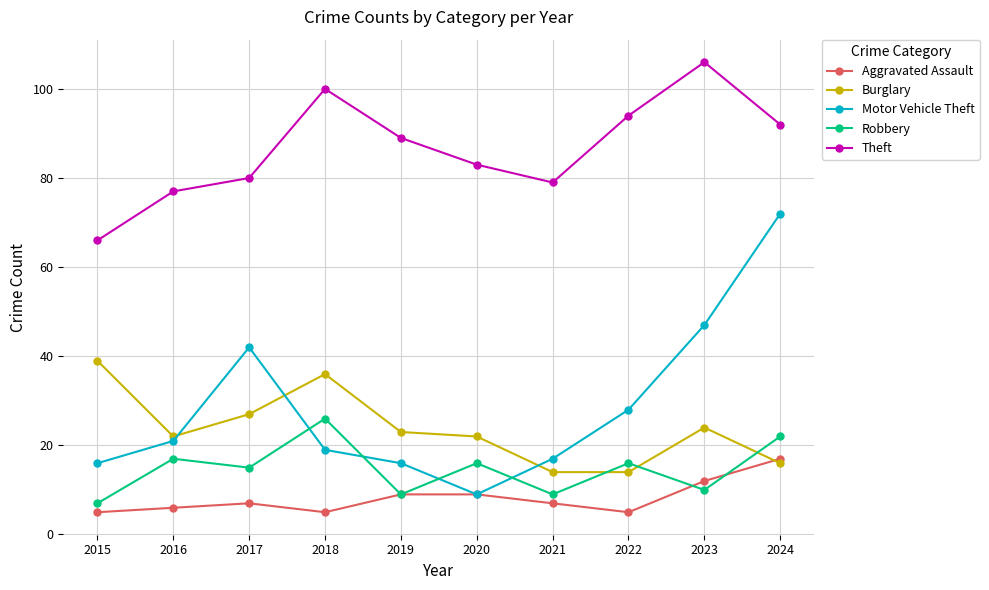

At which category does Motor Vehicle Theft reach its first local peak?

2017